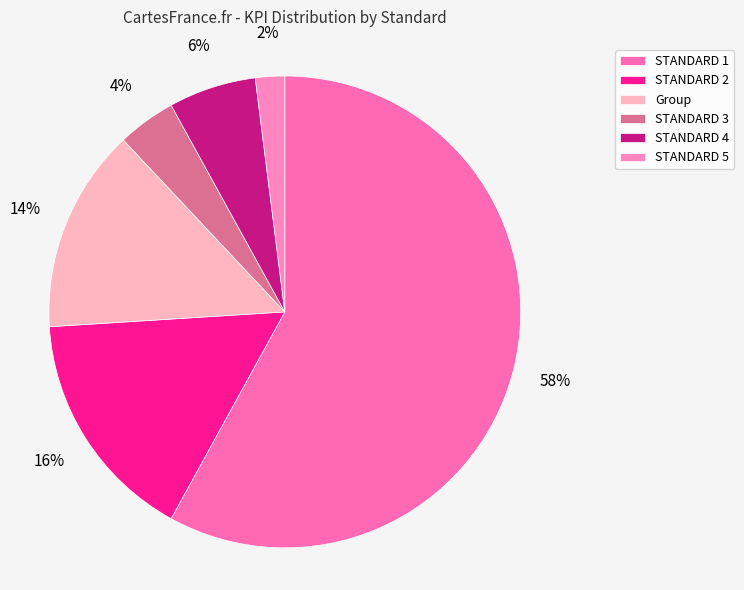

To the nearest percent, what percentage of the pie is STANDARD 1?

58%